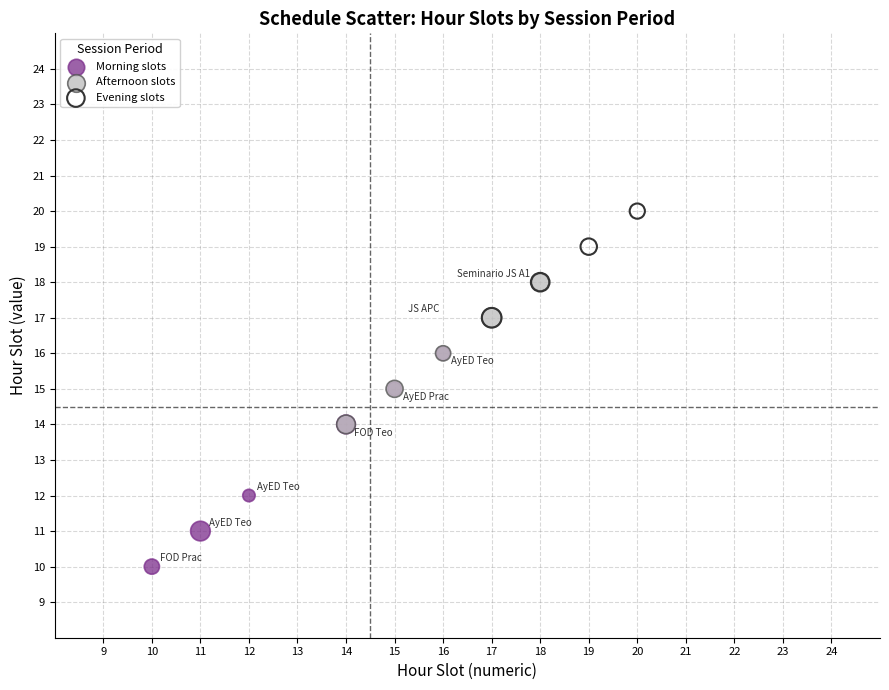

What are all the series names shown in the legend?

Morning slots, Afternoon slots, Evening slots